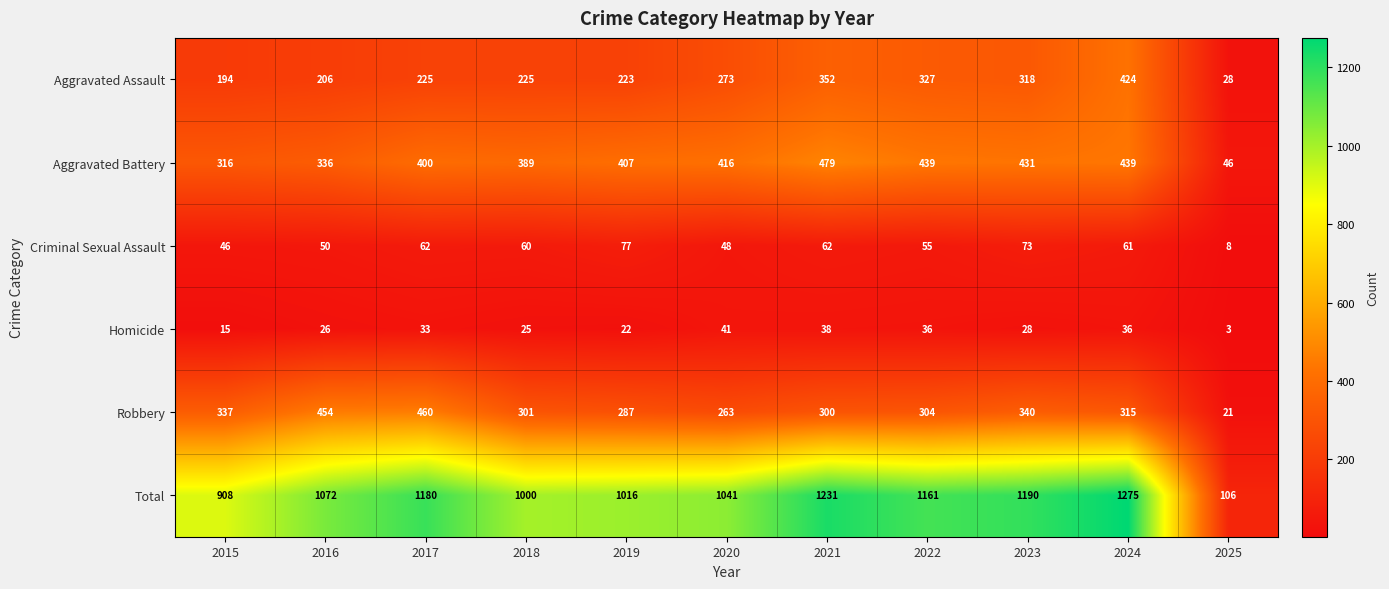

What is the difference between the highest and lowest values at 2025?

103